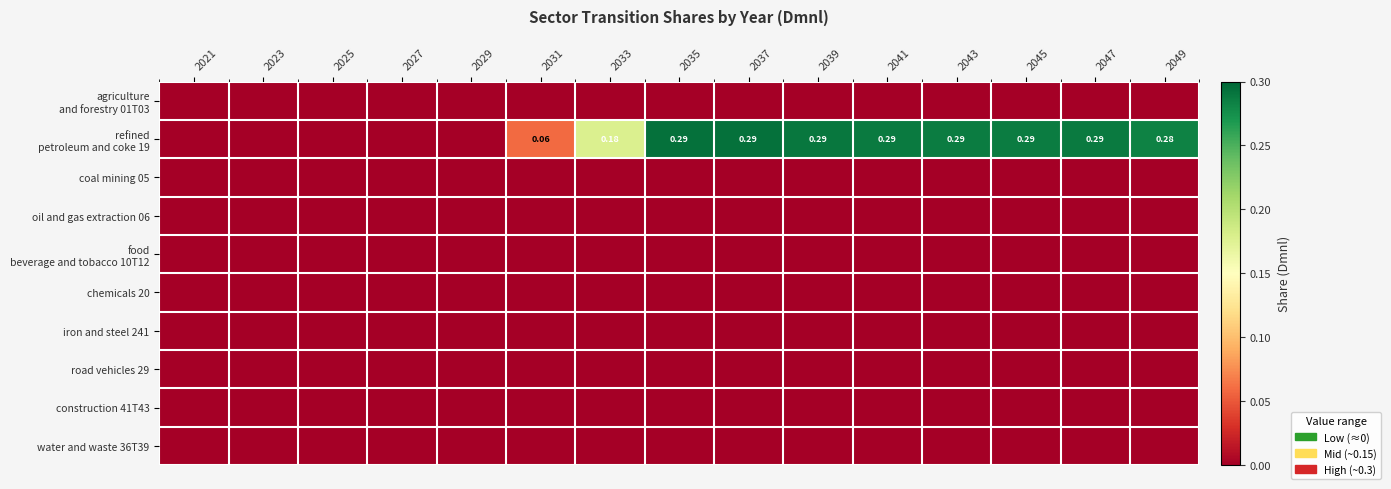

Between 2037 and 2033, which is larger?

2037